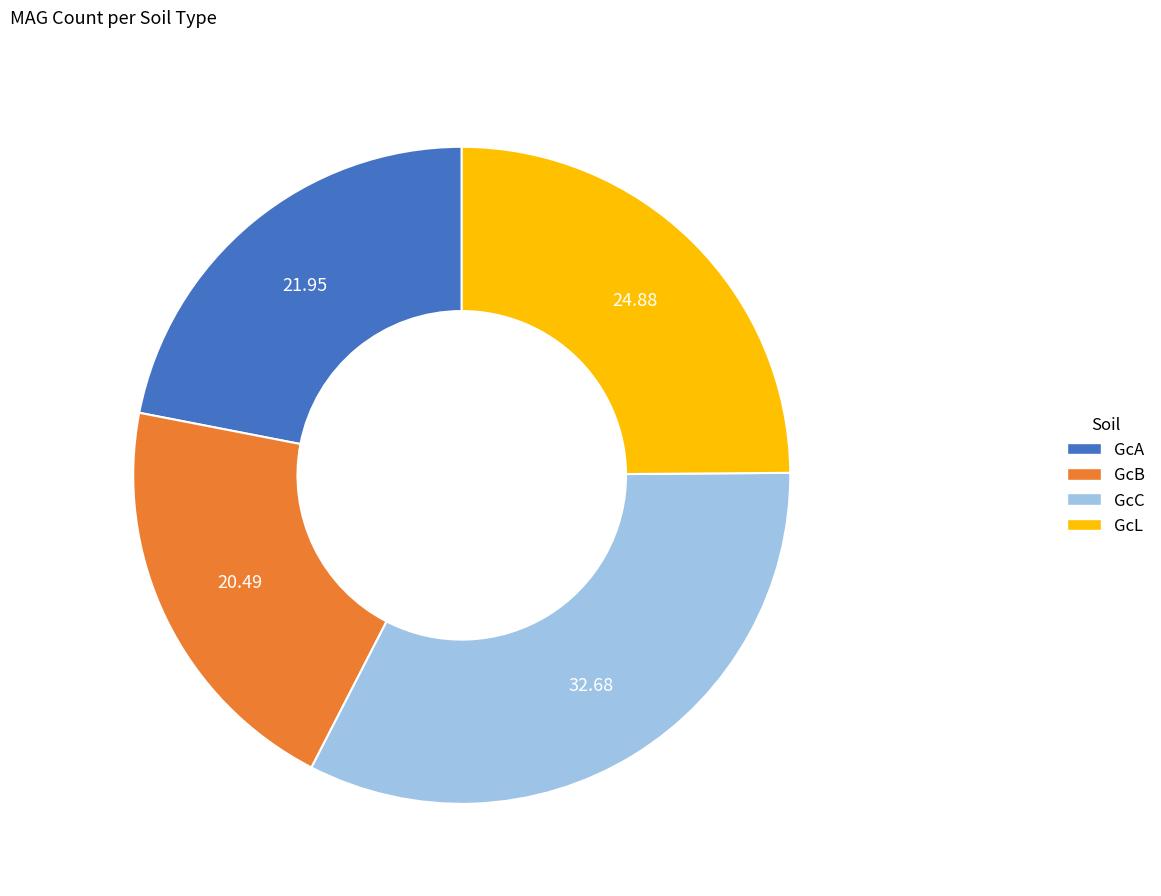

Count the number of slices in the pie.

4